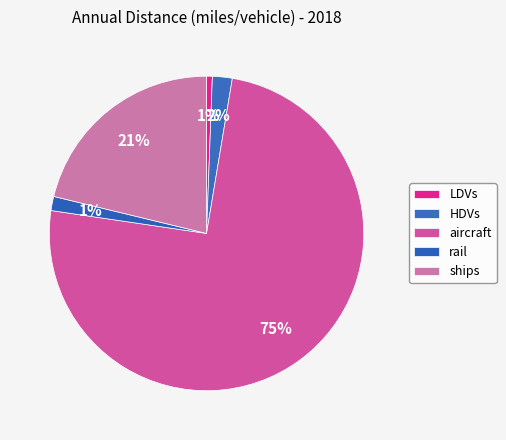

Which has a higher value, aircraft or ships?

aircraft